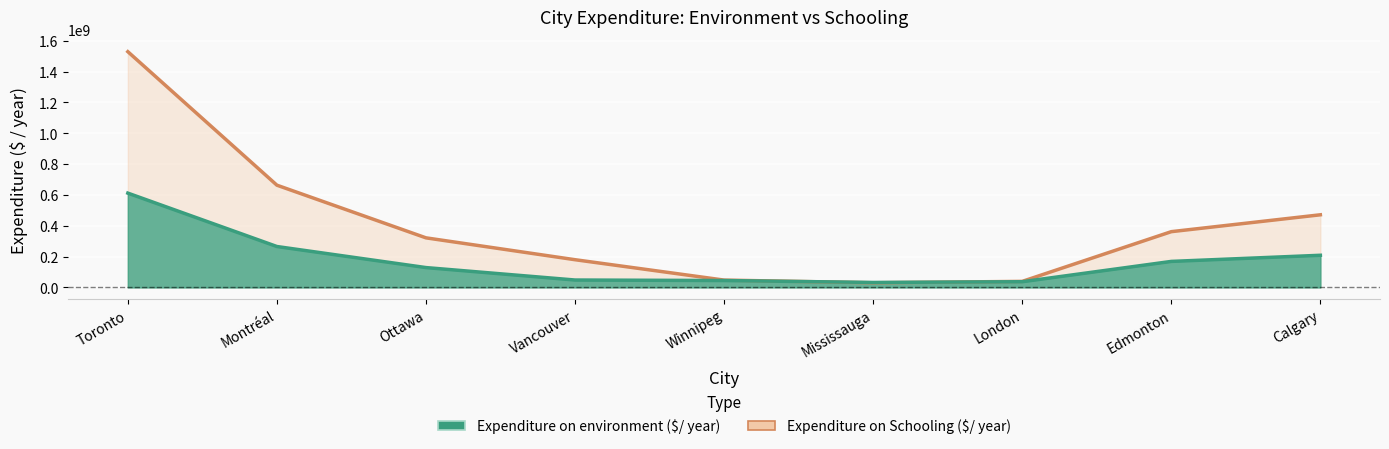

What is the value of the Expenditure on environment ($/ year) point at the 5th from the left?

44561653